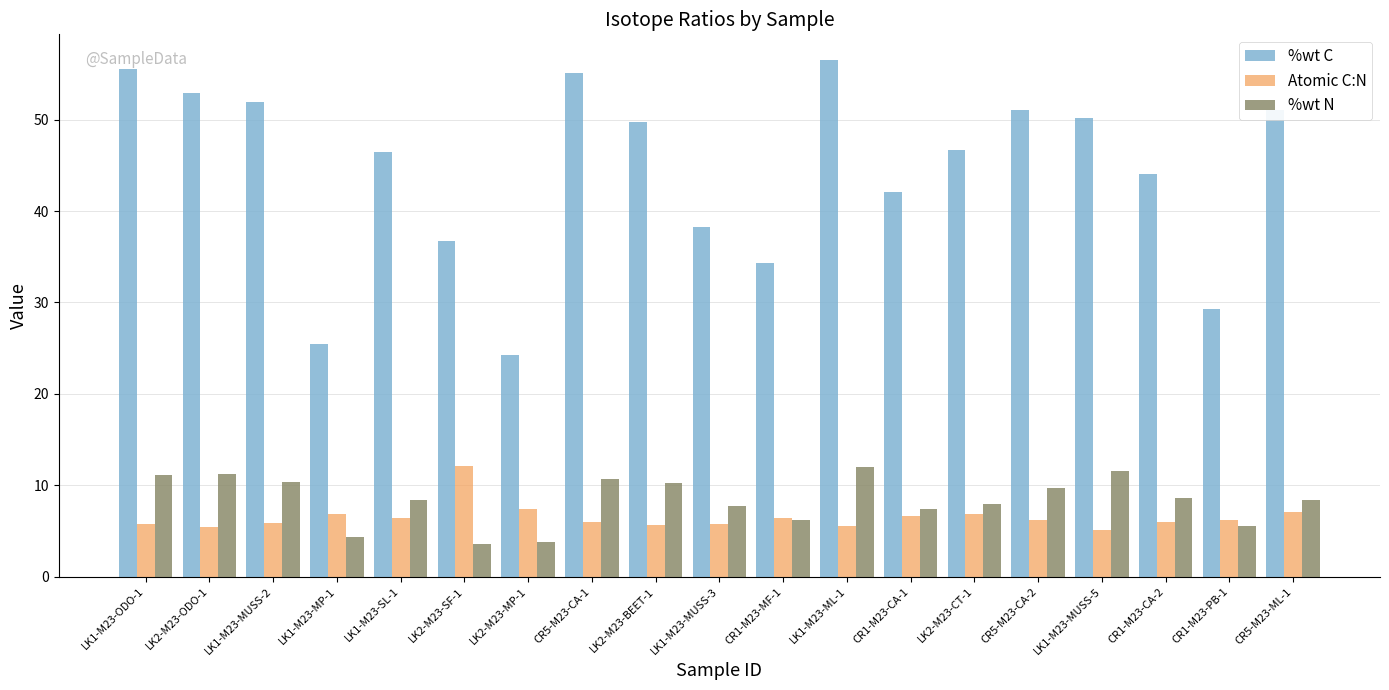

Between LK1-M23-ODO-1 and LK2-M23-MP-1, which series saw the biggest shift?

%wt C